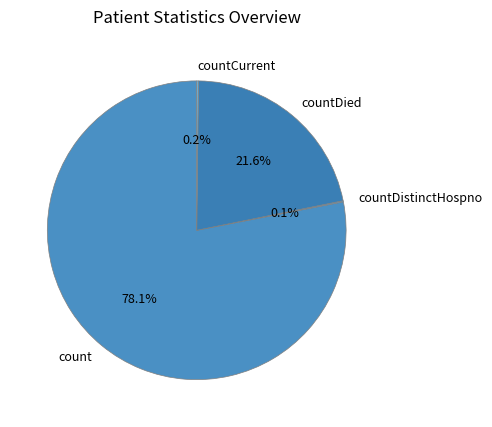

To the nearest percent, what is the combined percentage of countDied and count?

100%